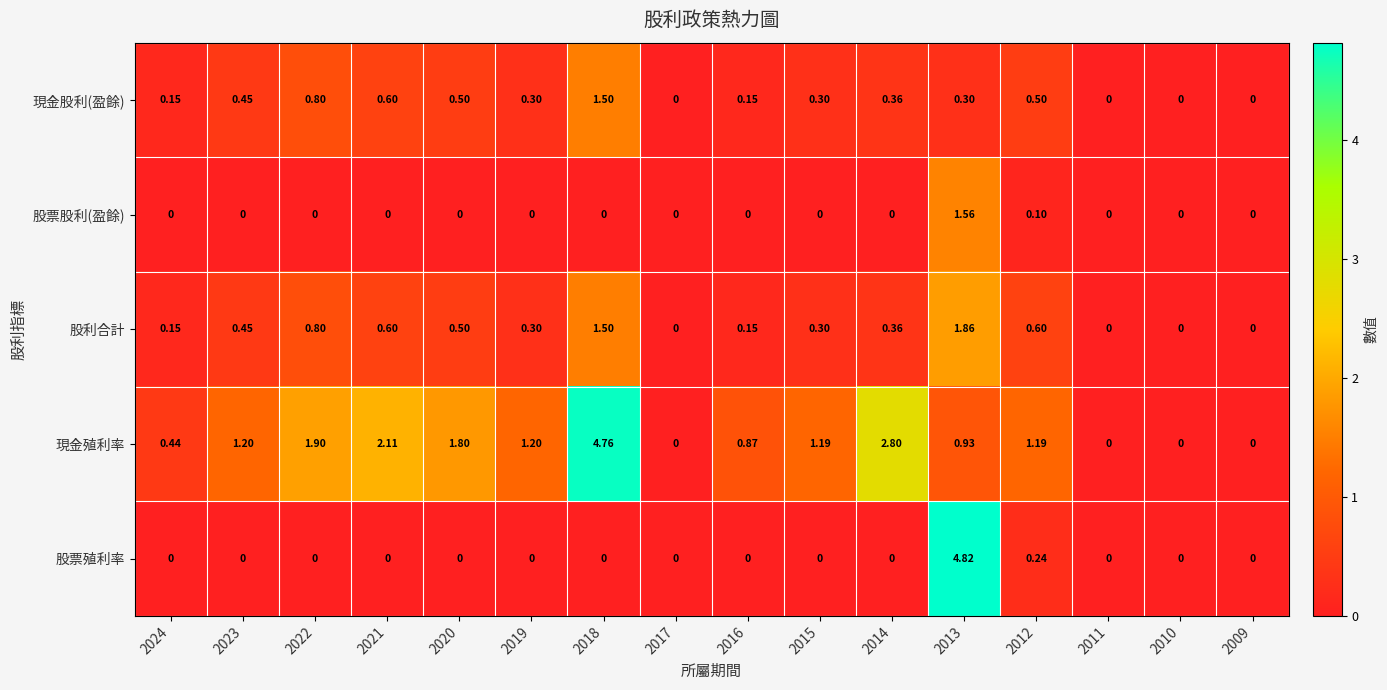

Which series has the largest range (max minus min)?

股票殖利率